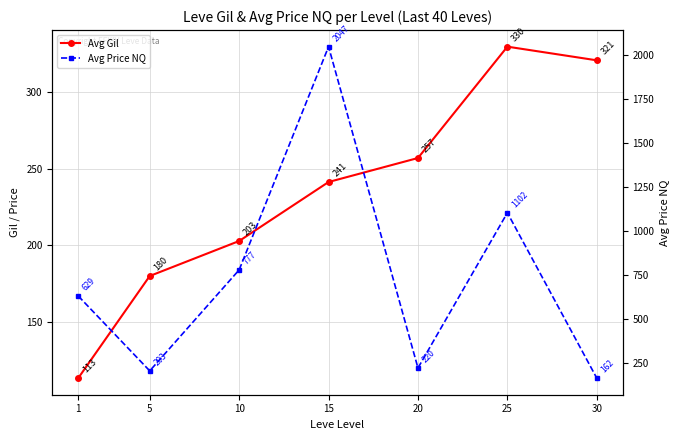

Is it true that Avg Gil equals 206.5 at 25?

False